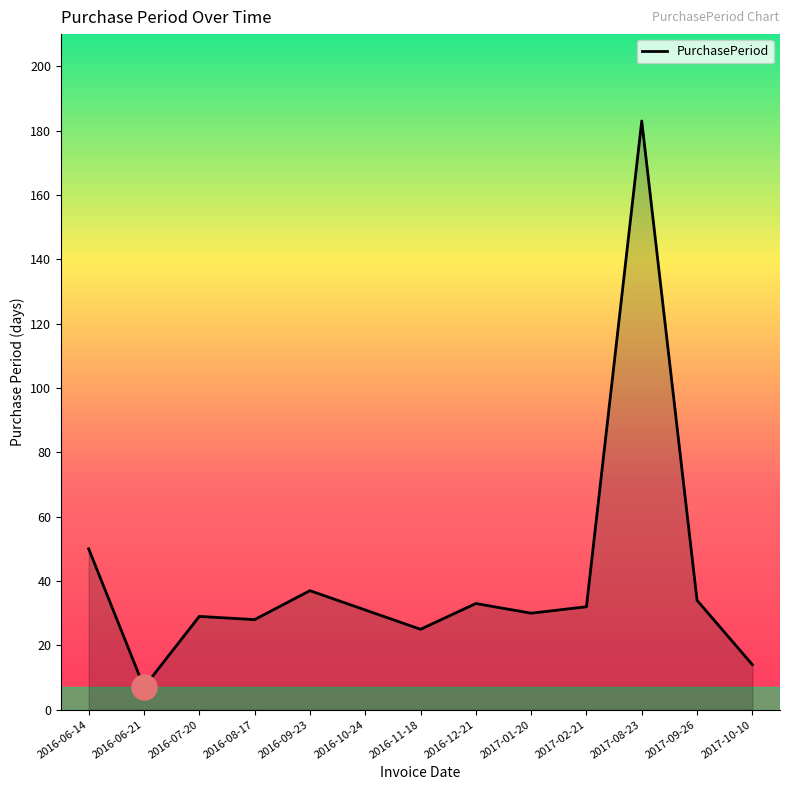

At which label is the value closest to 95?

2016-06-14